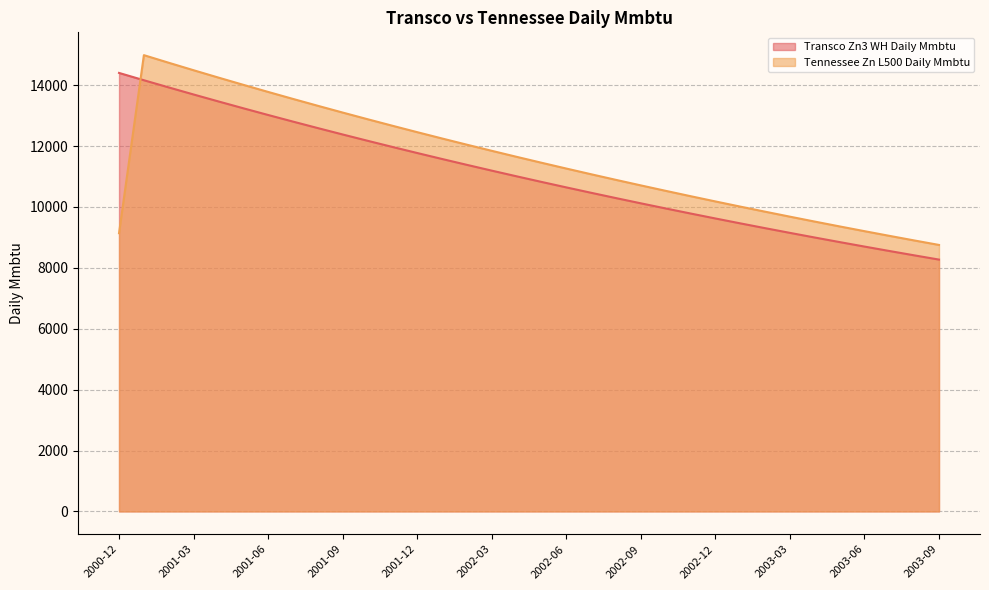

True or false: Tennessee Zn L500 Daily Mmbtu and Transco Zn3 WH Daily Mmbtu intersect in this chart.

True